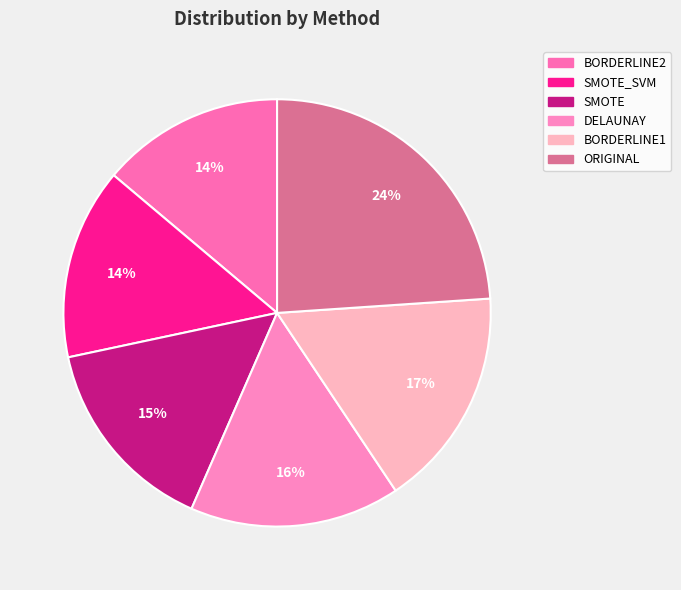

Is BORDERLINE2 the majority of the pie?

No